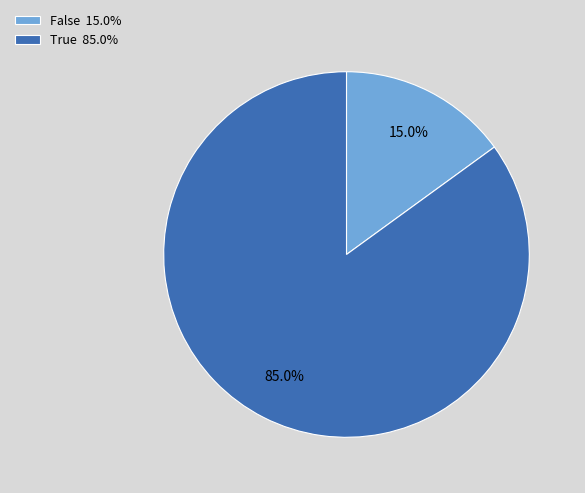

How many slices are in this pie chart?

2